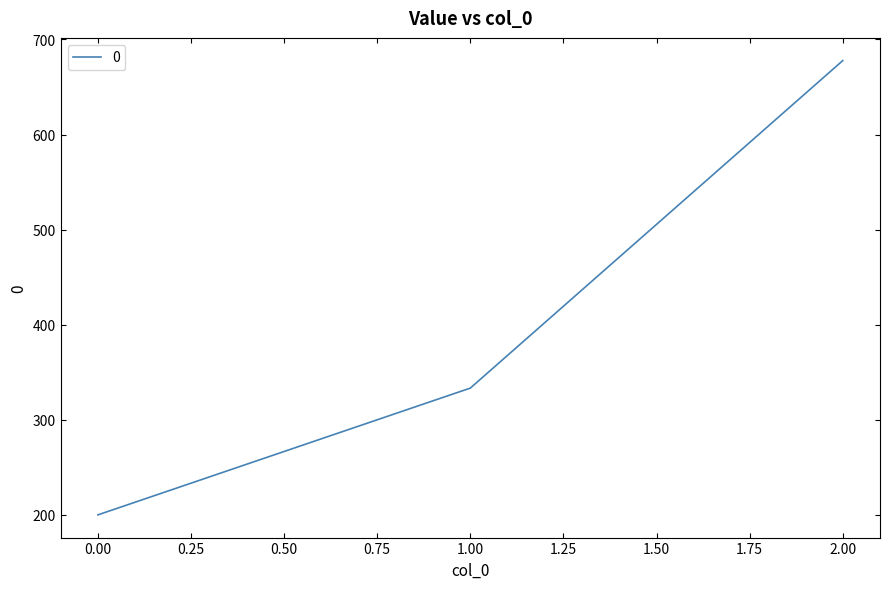

What is the average value?

403.7